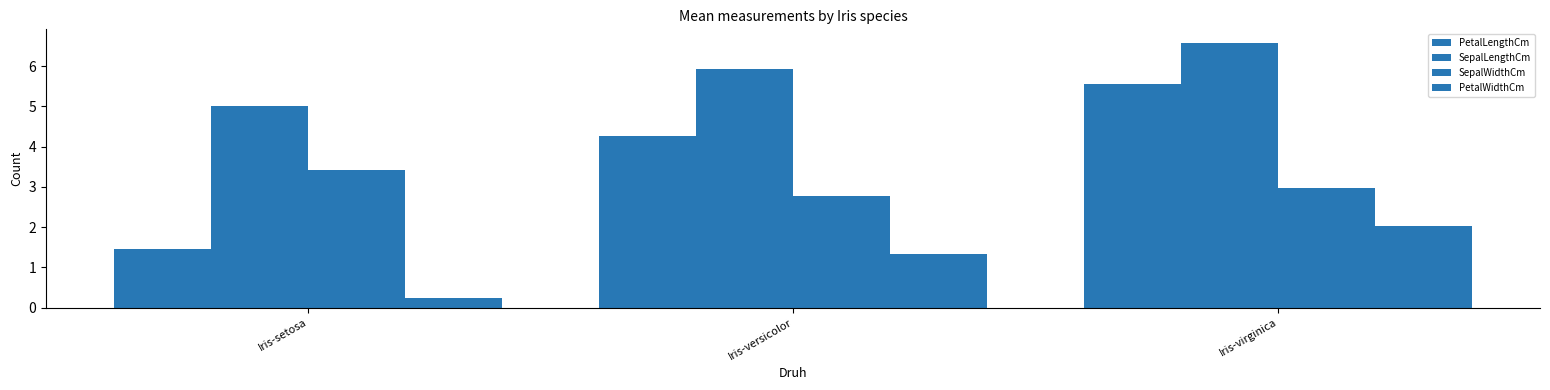

What is the lowest value of the PetalWidthCm series?

0.2